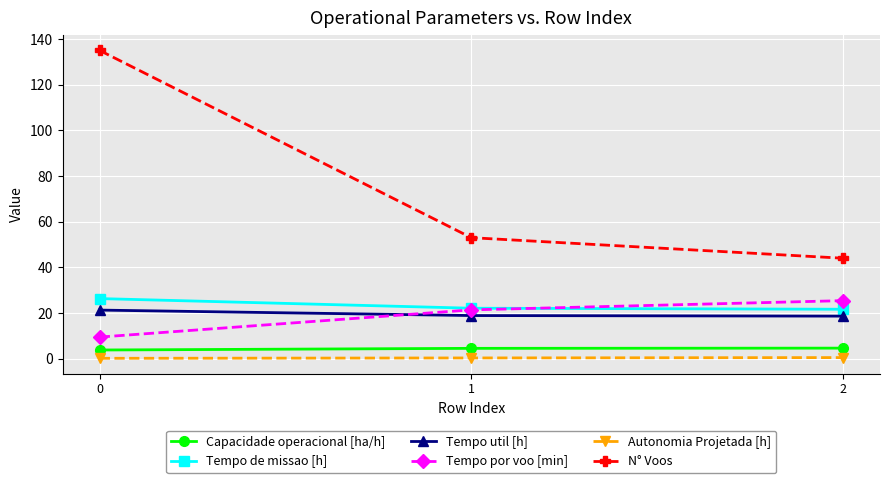

Which series has the largest total across all categories?

N° Voos